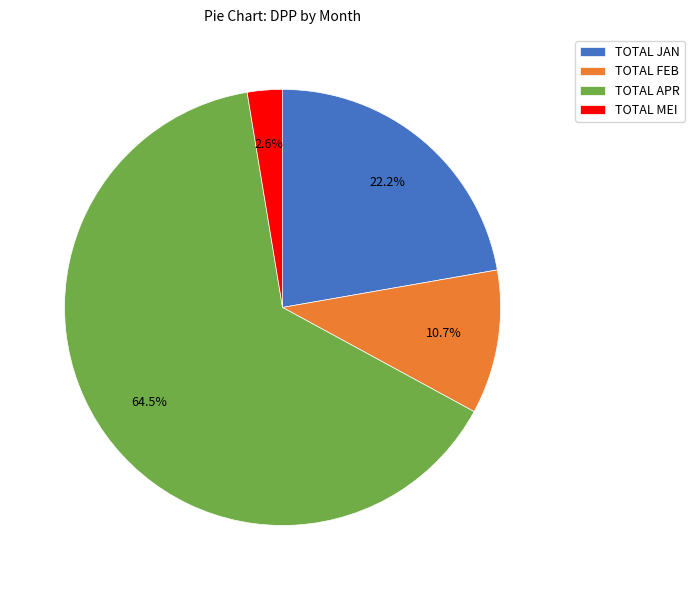

Which slice is the smallest?

TOTAL MEI